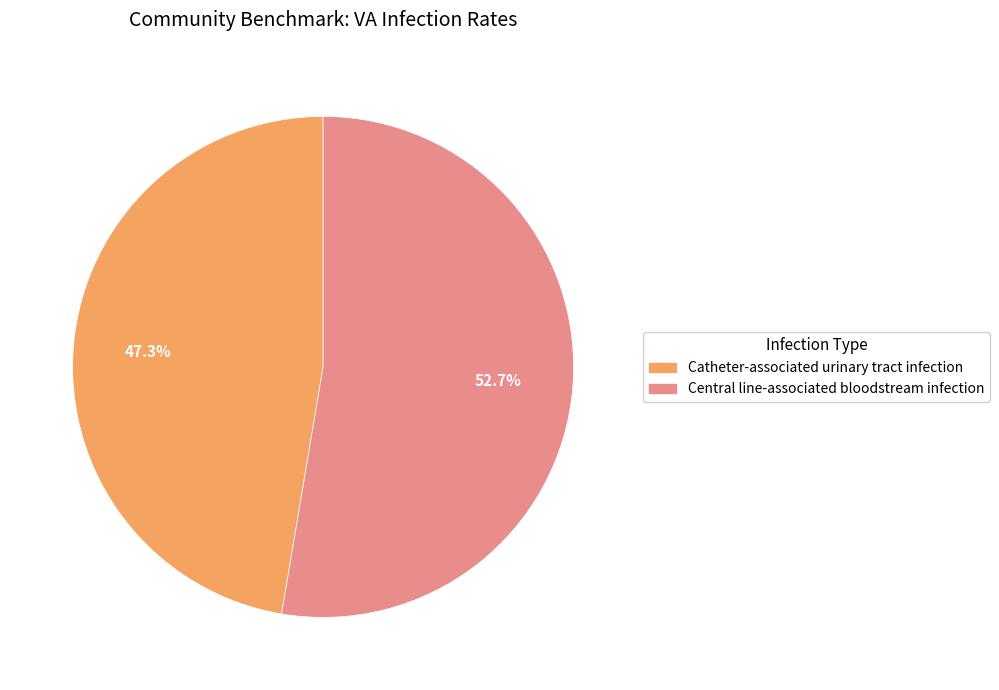

What percentage is the Central line-associated bloodstream infection slice, to the nearest percent?

53%